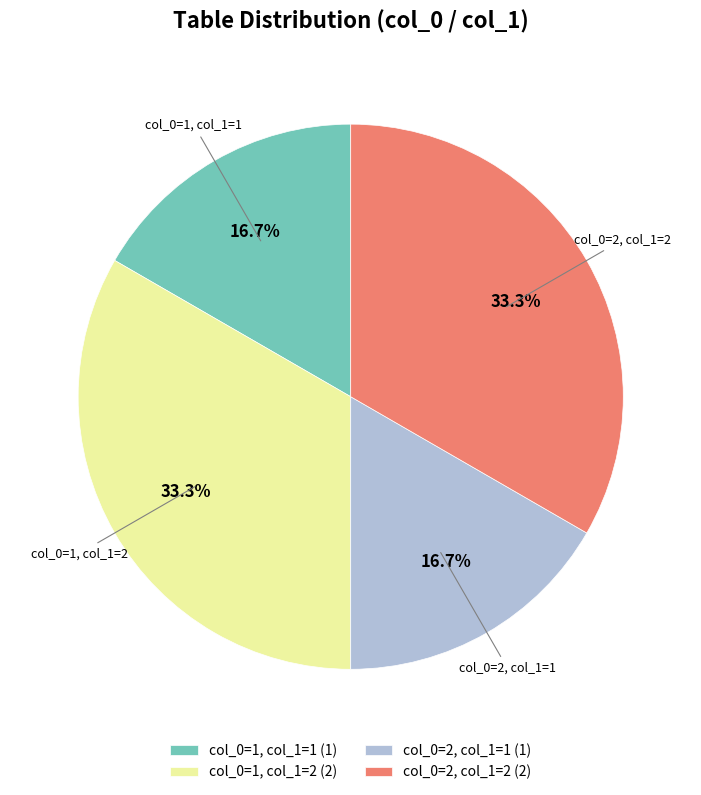

What percentage is NOT represented by col_0=2, col_1=2?

66.7%